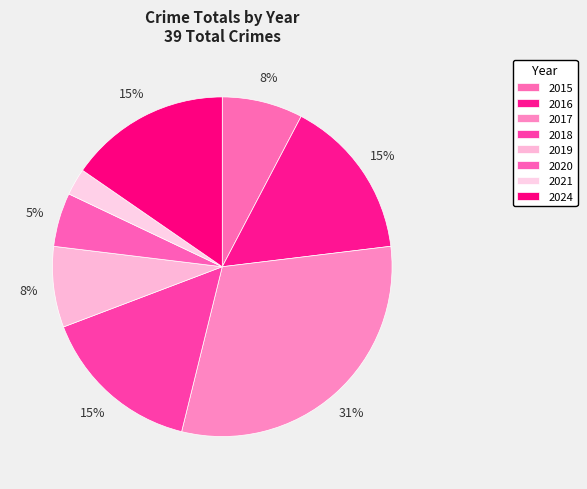

The 2016 slice represents 15% of the pie. True or false?

True